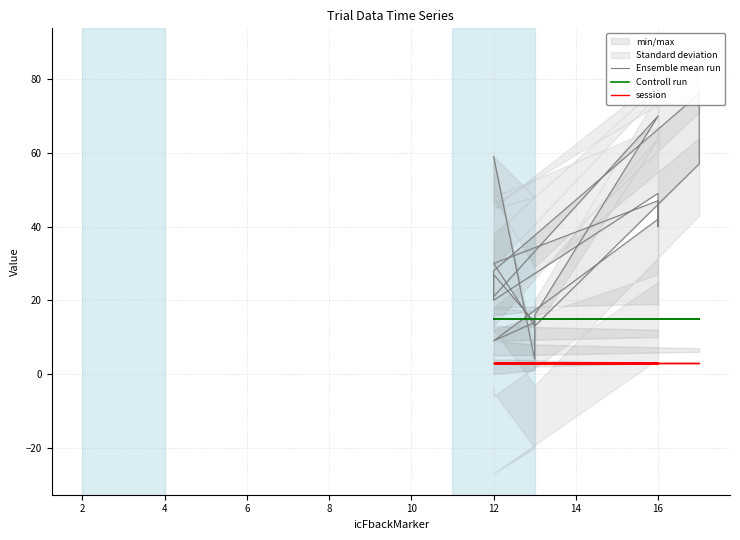

Count the number of categories in the chart.

20